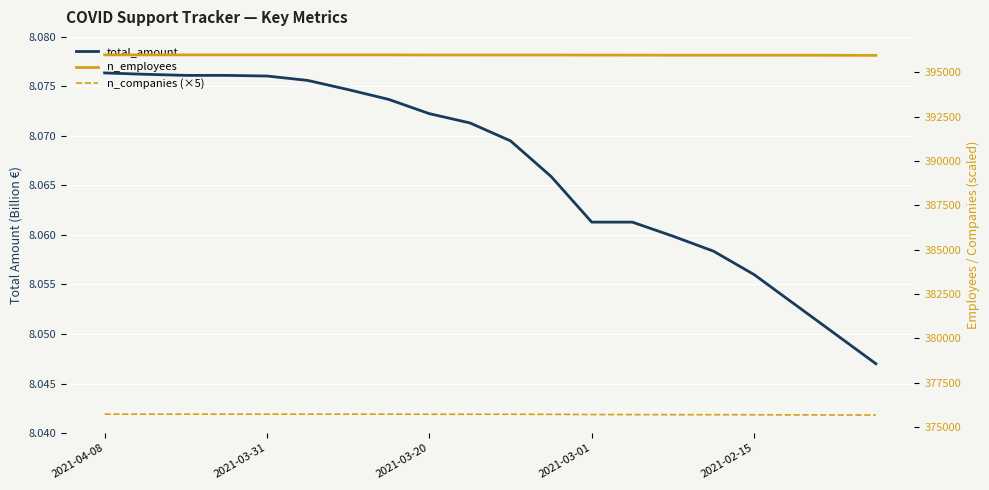

What is the difference between the second highest and minimum values in the n_employees series?

27.0